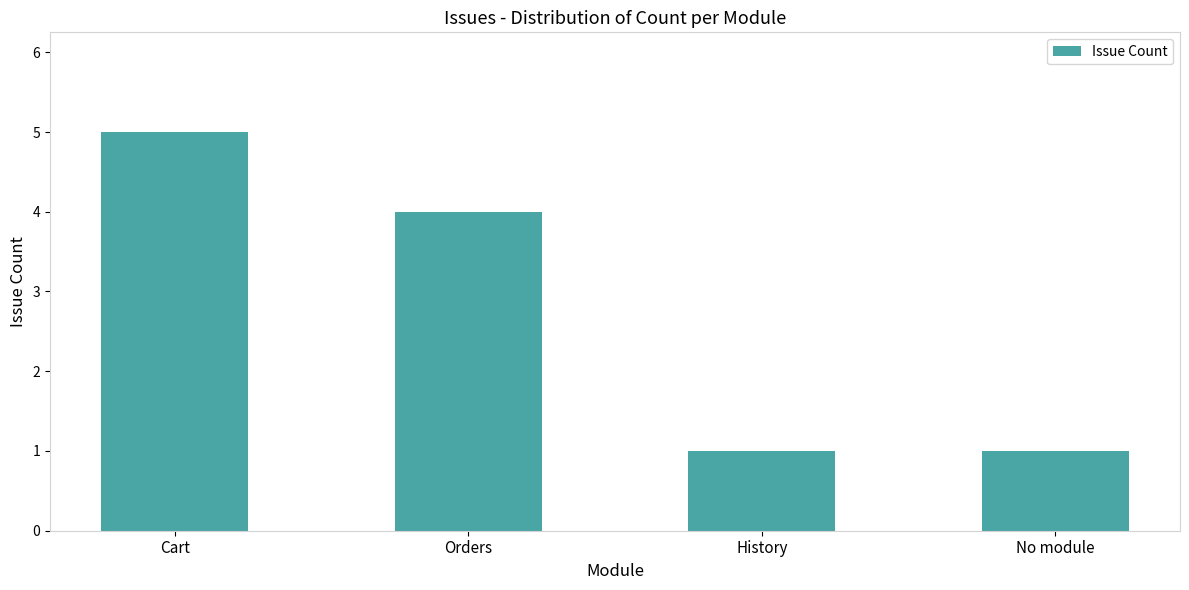

Which category has the highest value across all series?

Cart